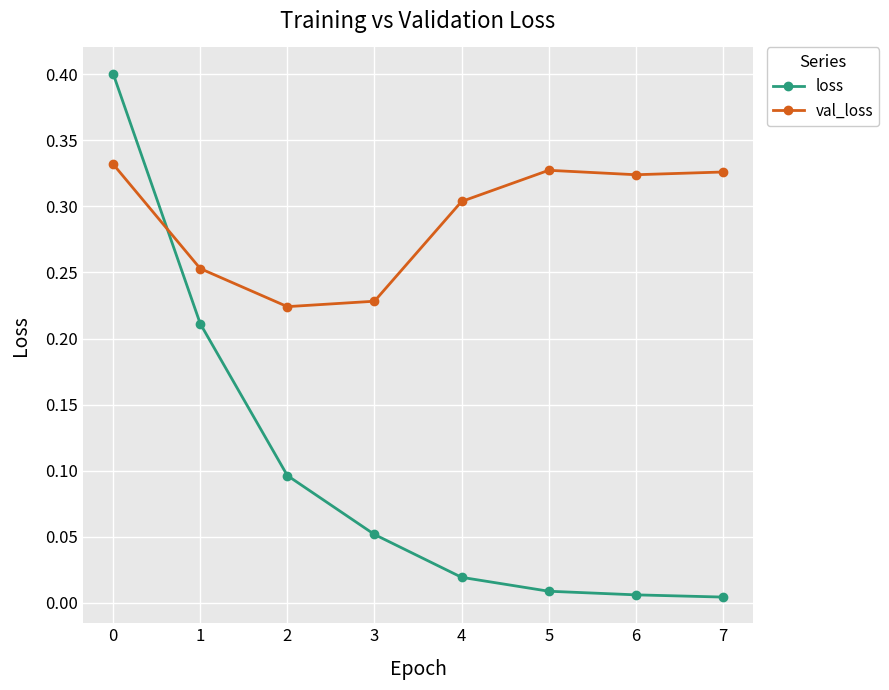

How many intersections are there between val_loss and loss?

1